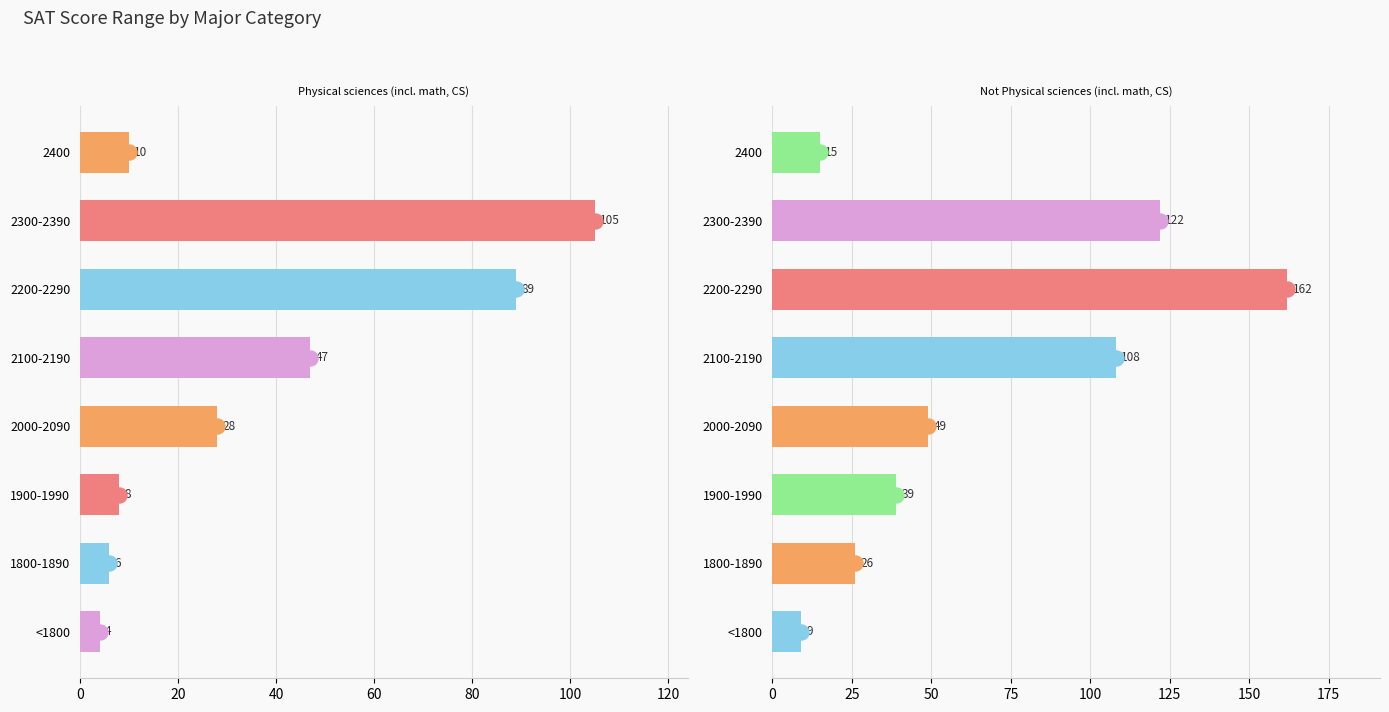

What is the average value of the Physical sciences (incl. math, CS) series?

37